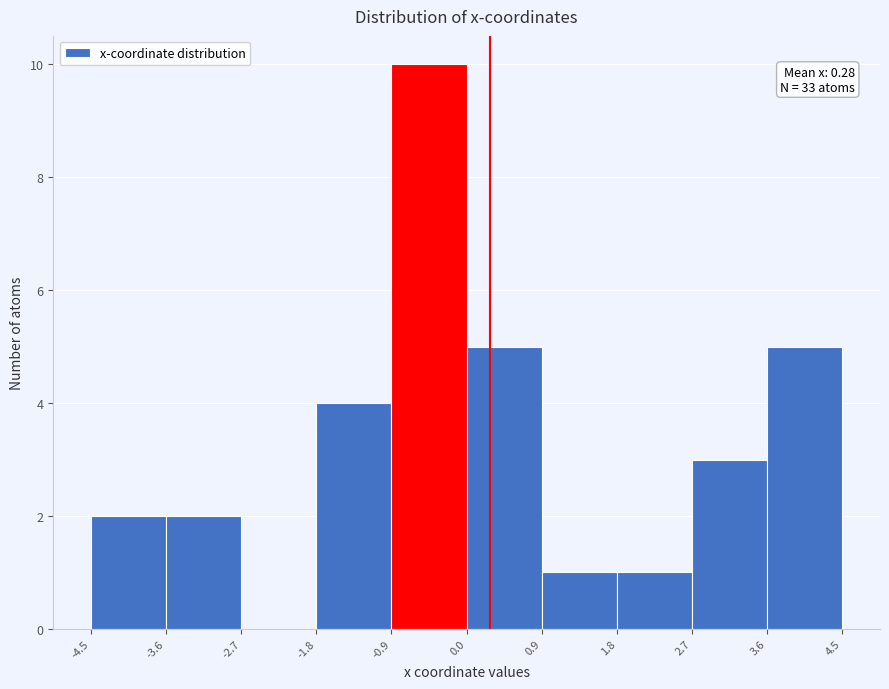

Which range on the x-axis has the tallest bar?

-0.9 to 0.0